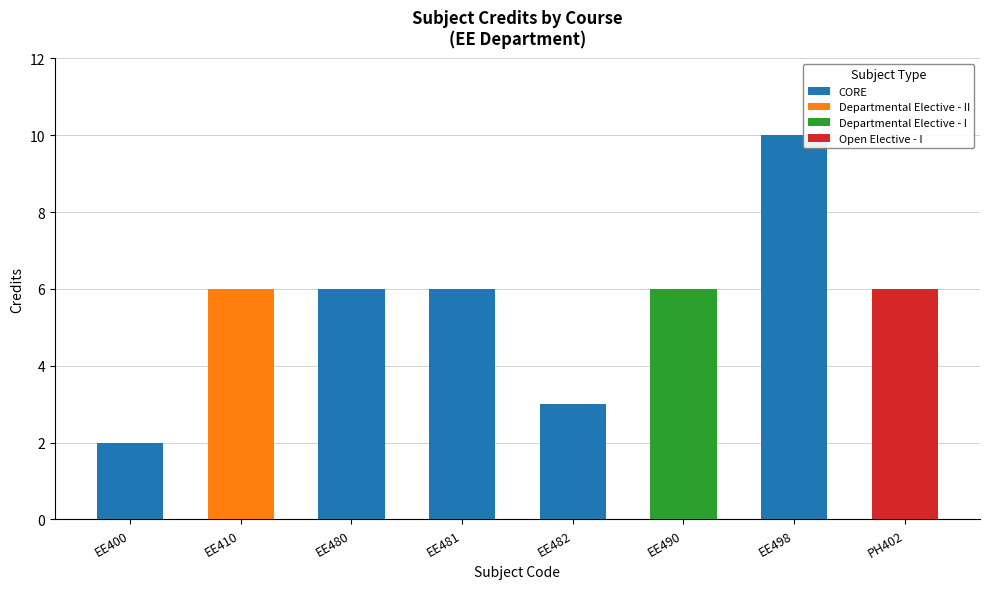

What is the maximum value for CORE?

10